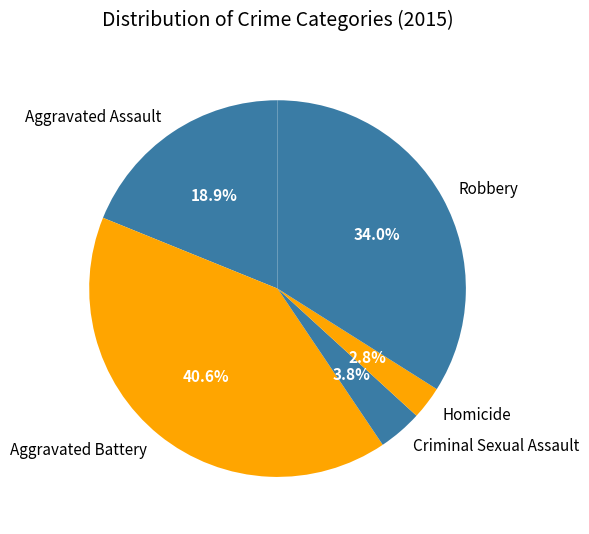

What is the smallest slice in the pie chart?

Homicide